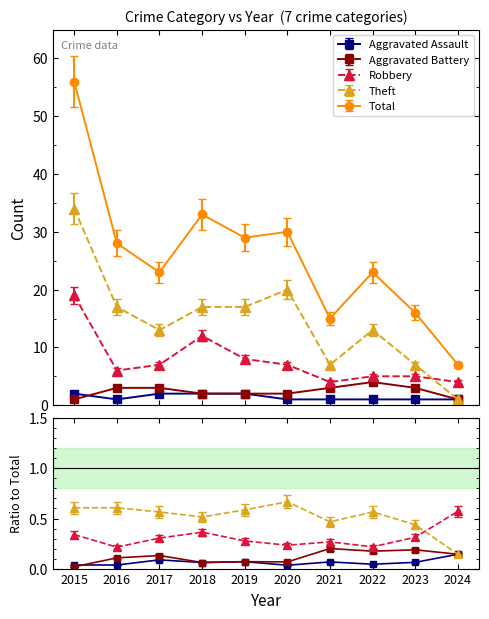

How many values in the Theft series are below 17?

5